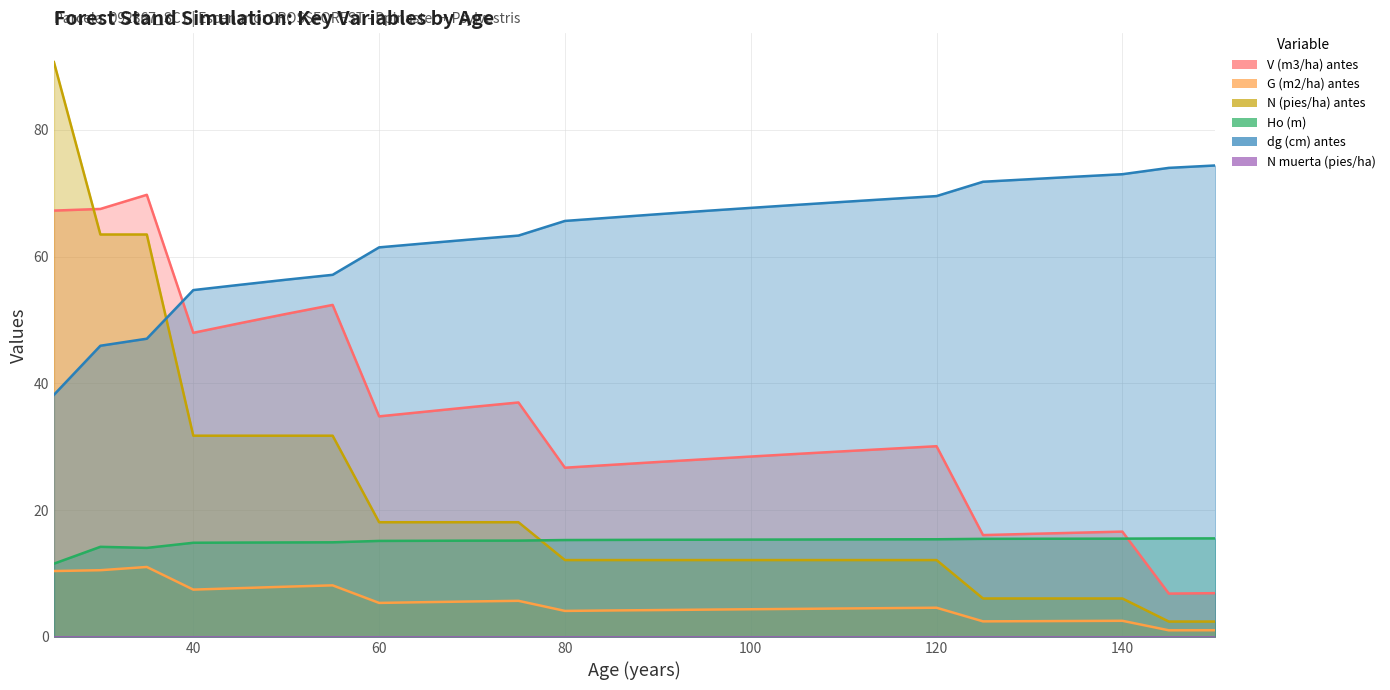

True or false: dg (cm) antes and V (m3/ha) antes intersect in this chart.

True